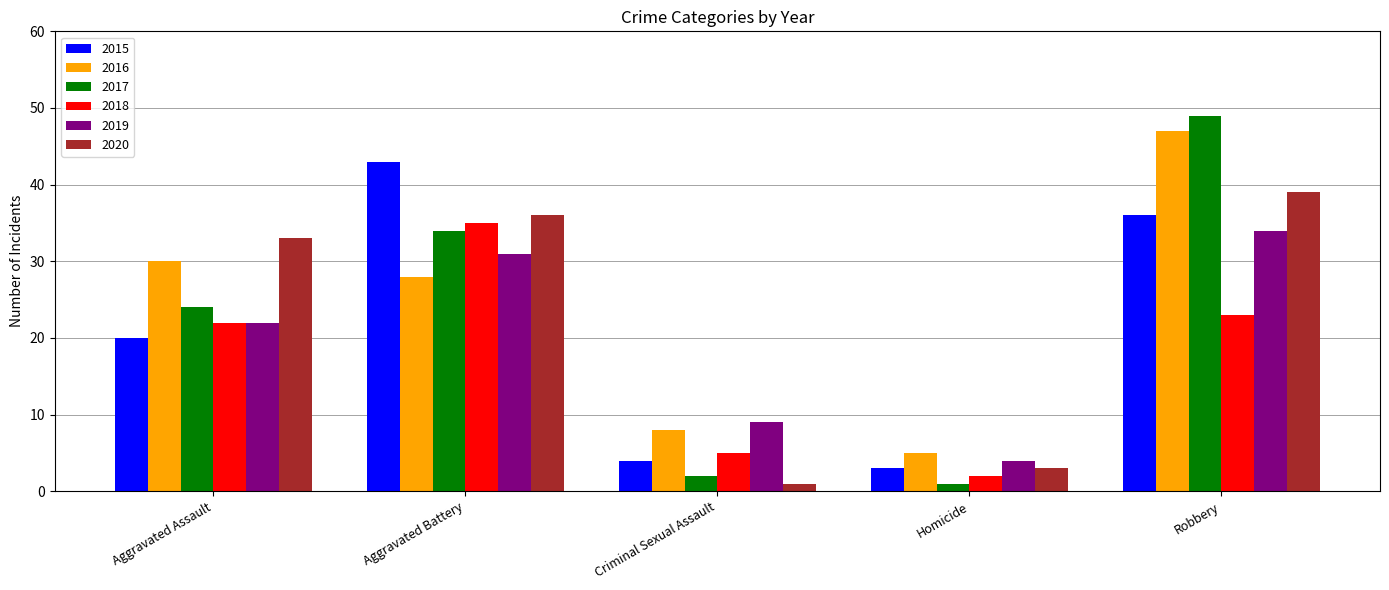

Is it true that 2015 equals 3 at Homicide?

True